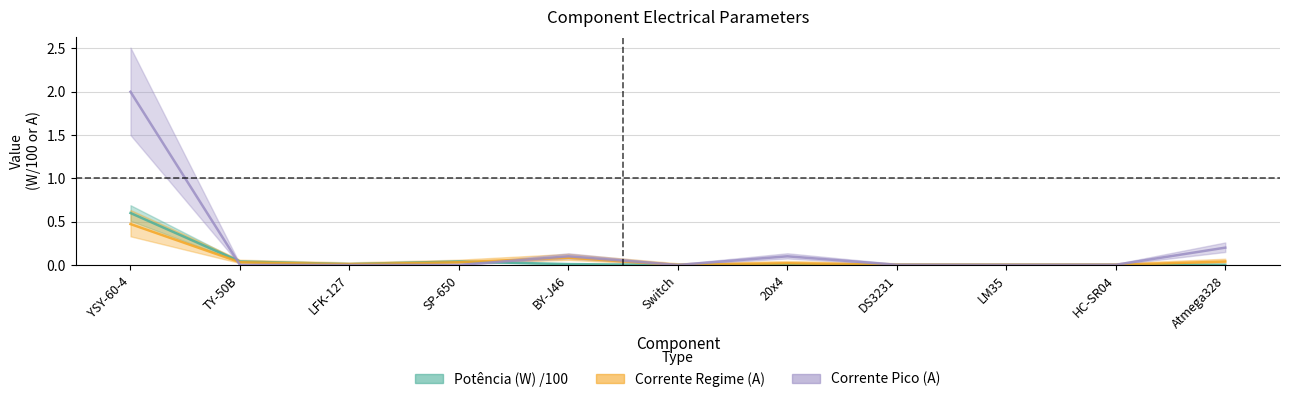

How many lines are shown in the chart?

3